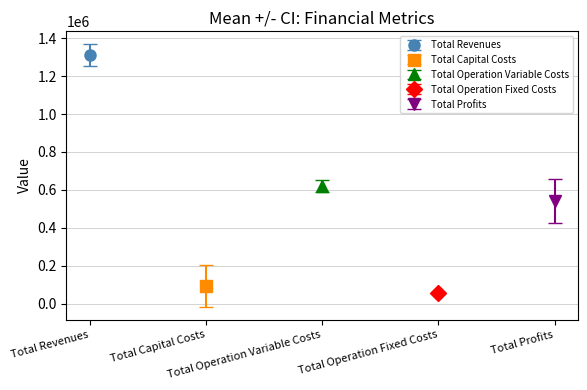

True or false: Total Operation Fixed Costs has a value of 79572.7 at 3.

False